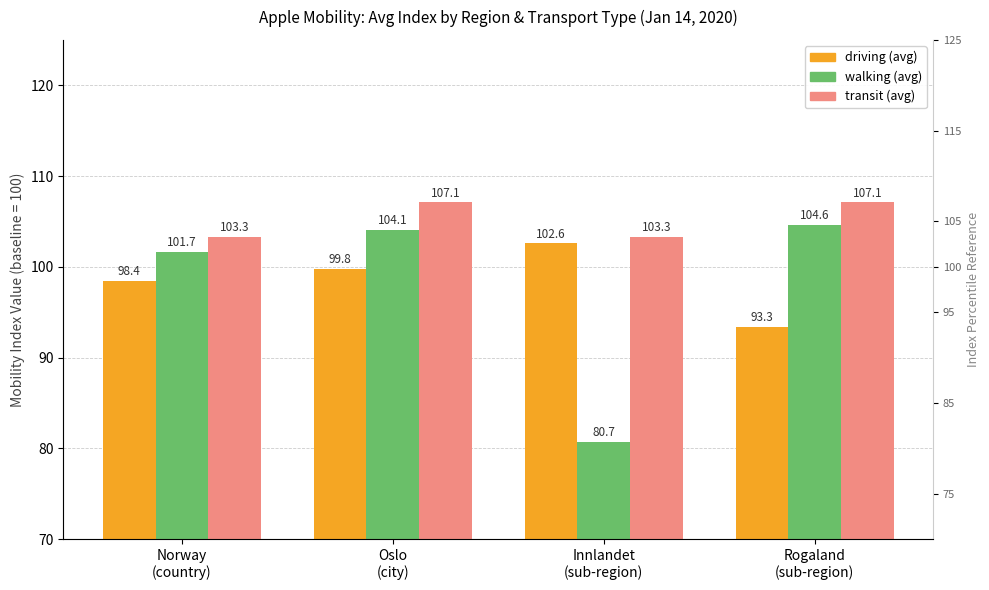

Which category has the highest value across all series?

Oslo
(city)